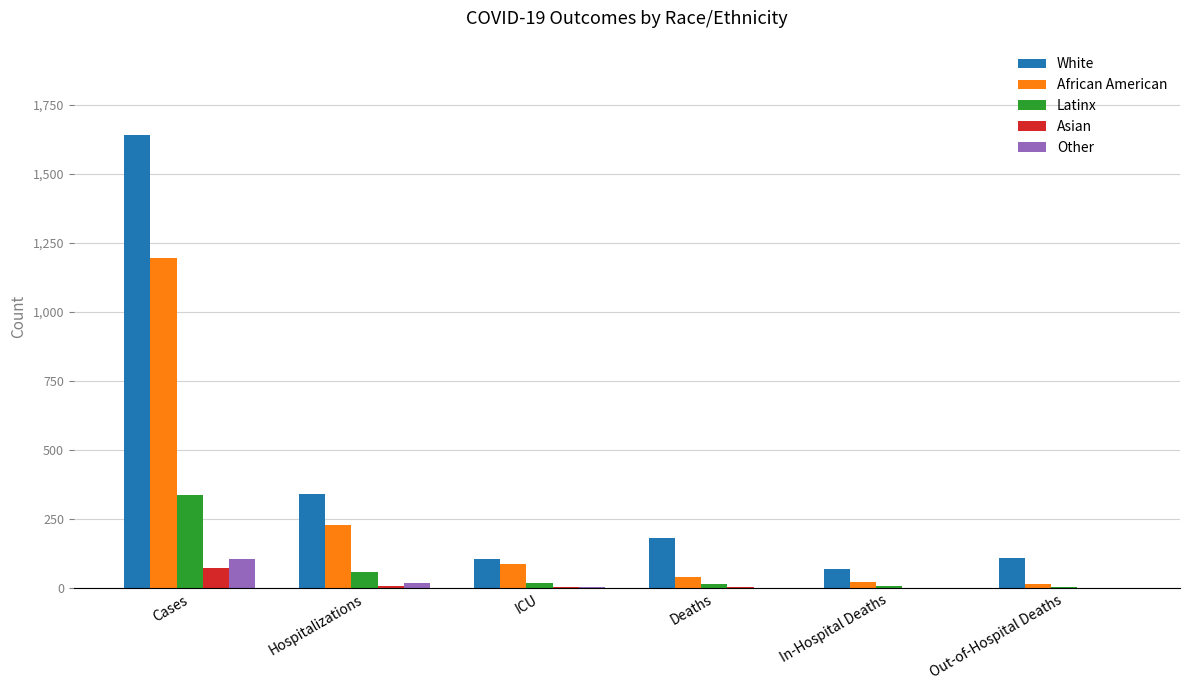

Which series has the widest spread of values?

White